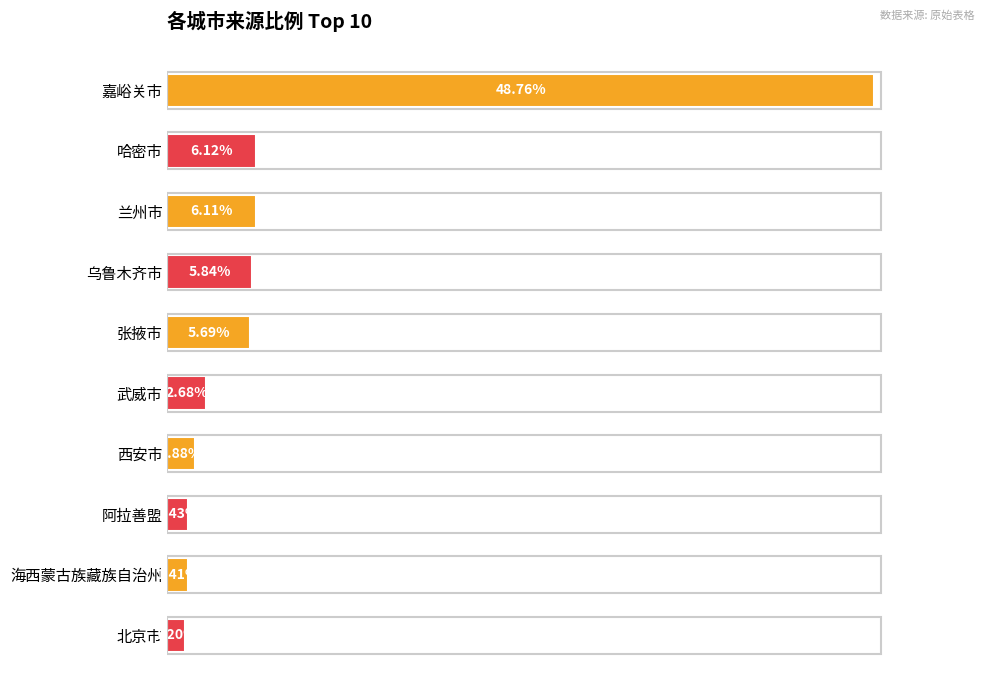

Rank the categories by value from highest to lowest.

嘉峪关市, 哈密市, 兰州市, 乌鲁木齐市, 张掖市, 武威市, 西安市, 阿拉善盟, 海西蒙古族藏族自治州, 北京市